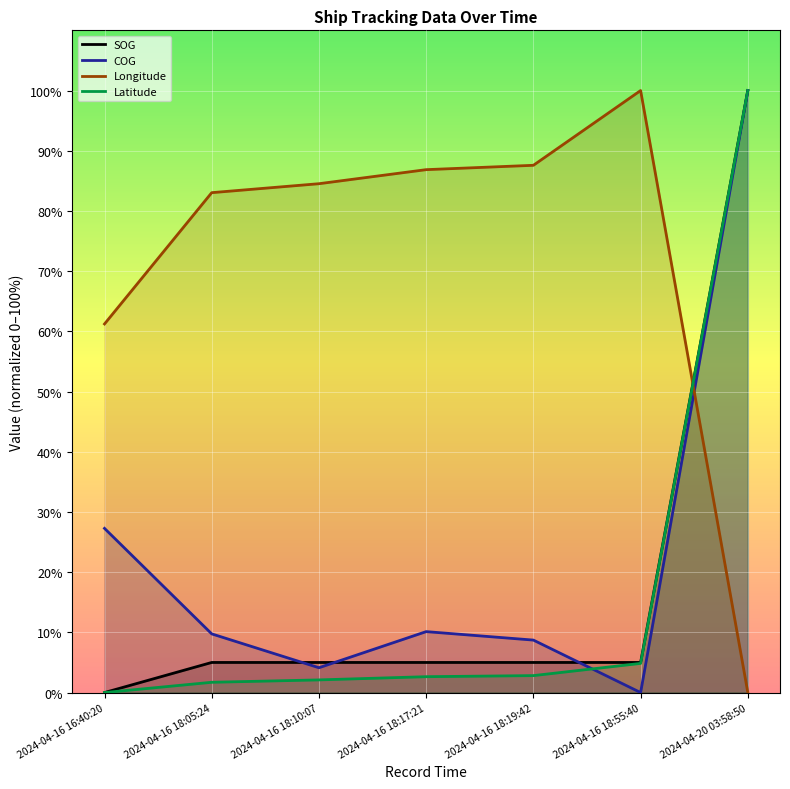

Which series ends up on top after the final intersection of Latitude and Longitude?

Latitude